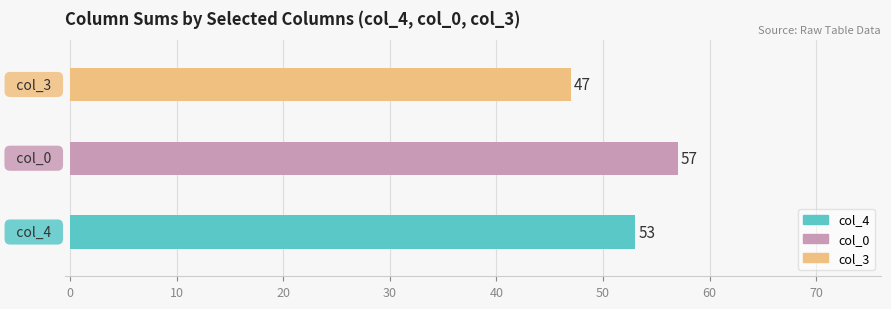

What is the average value?

52